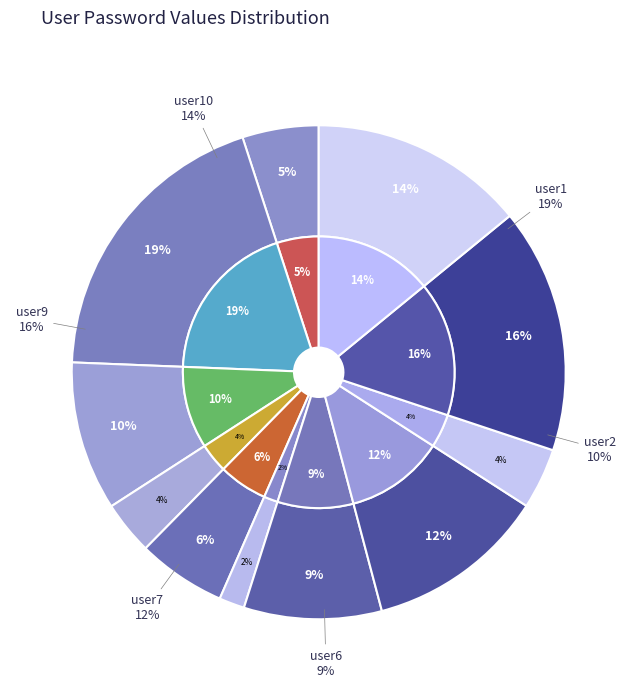

Rank the categories by value from highest to lowest.

user1, user9, user10, user7, user2, user6, user4, user0, user8, user3, user5